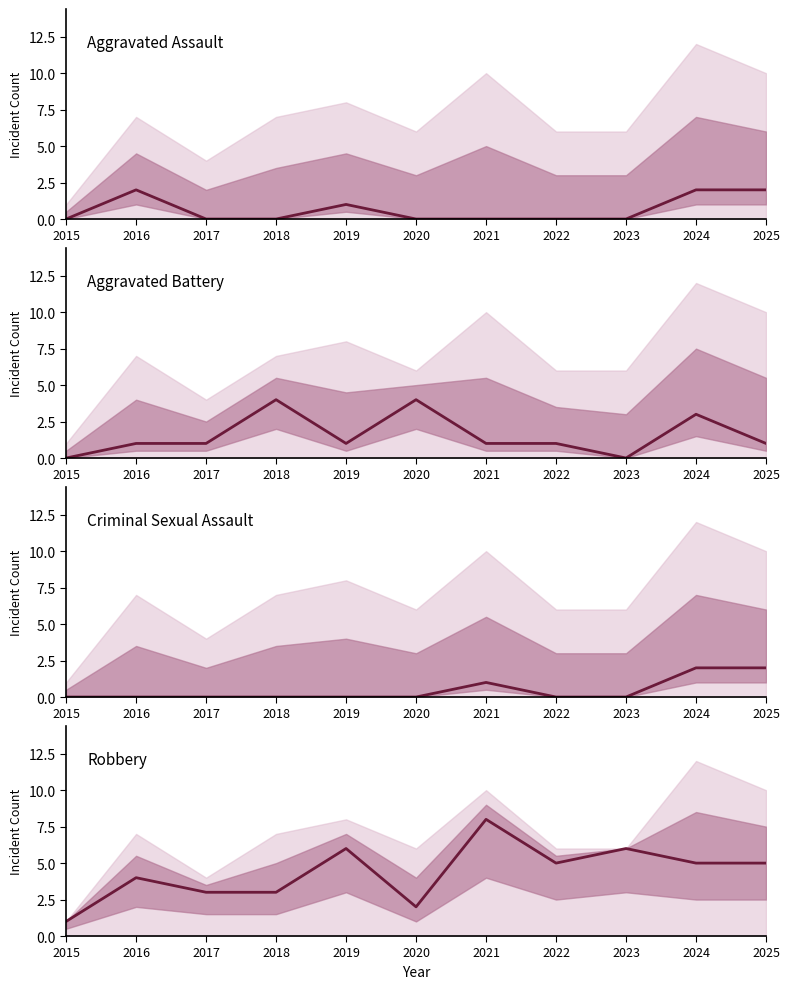

Which label corresponds to the smallest value in the chart?

2015